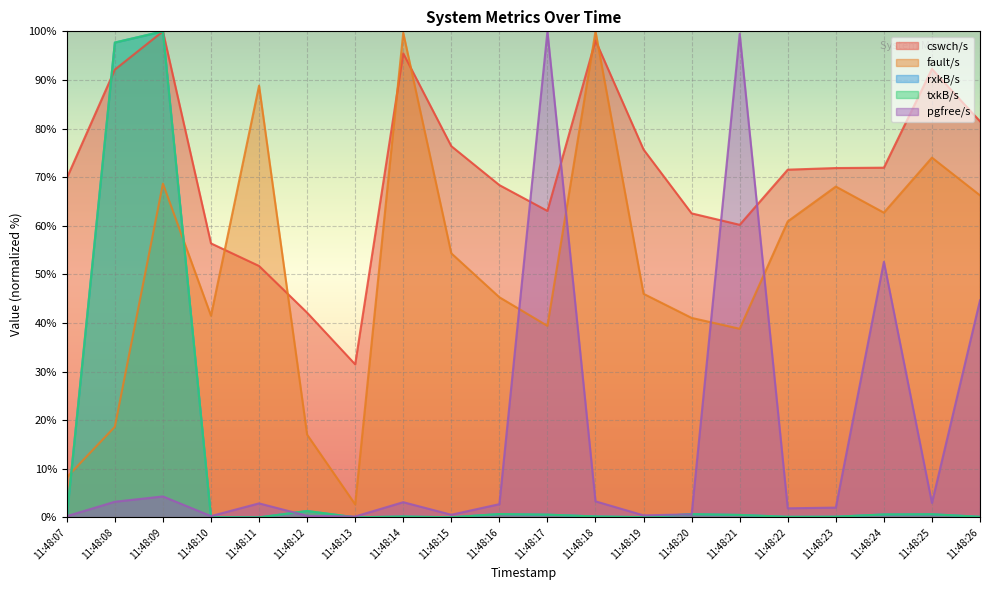

What is the value of the pgfree/s point at the 5th from the left?

2.9